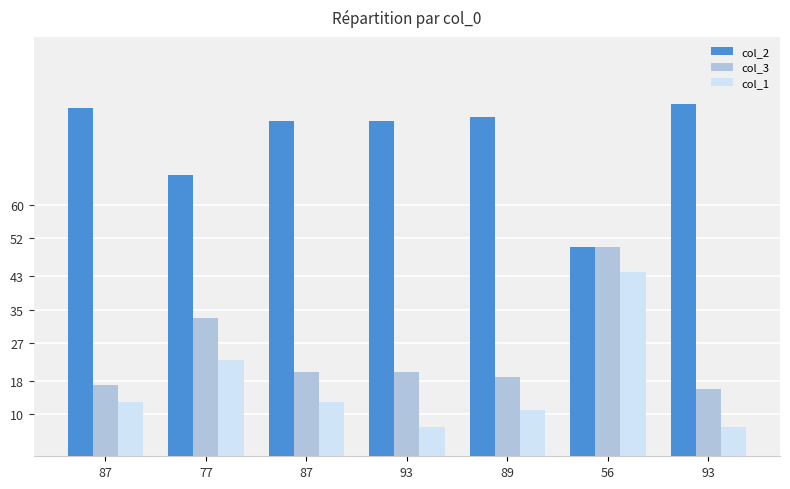

Which series changed the most between 77 and 93?

col_2